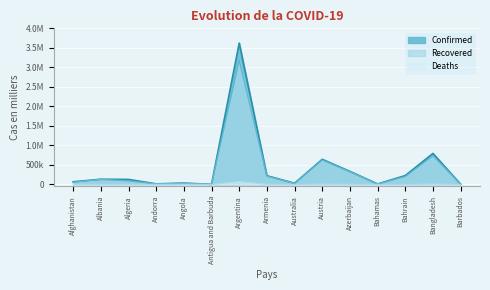

Where is the first local minimum for Recovered?

Andorra